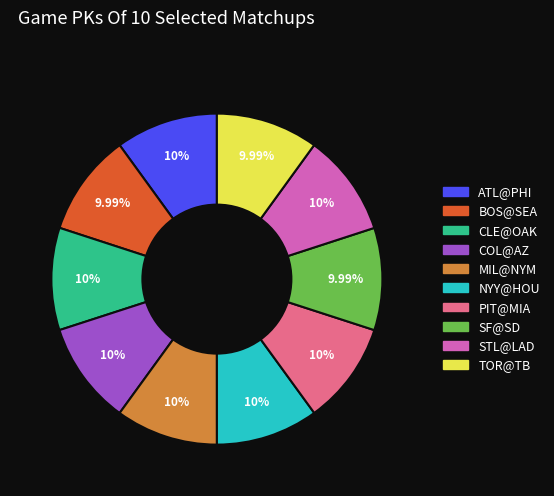

Is there a majority slice in this chart?

No